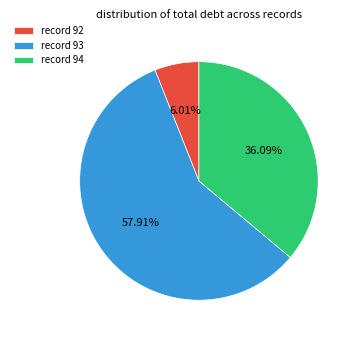

Is the sum of record 94 and record 92 greater than half?

No